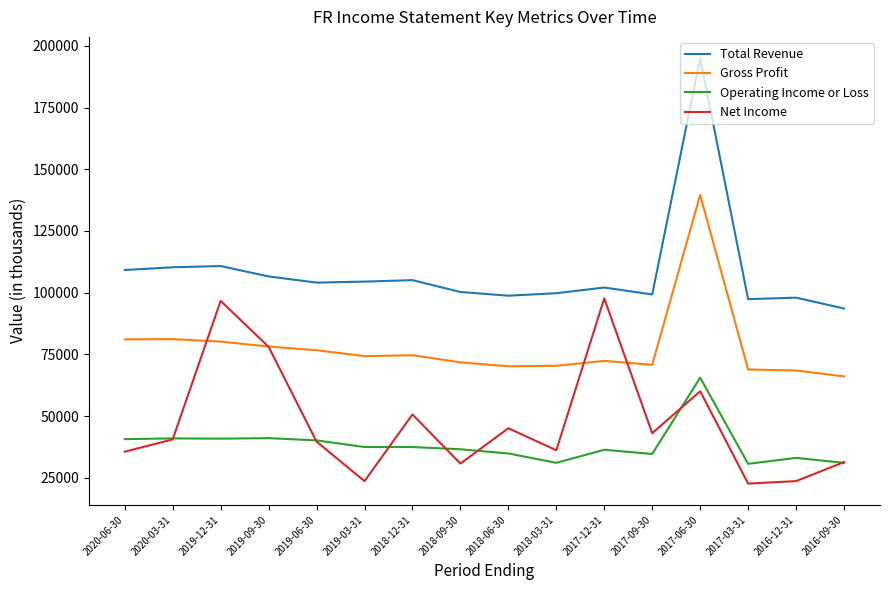

The value of Total Revenue at 2017-06-30 is 89958. True or false?

False